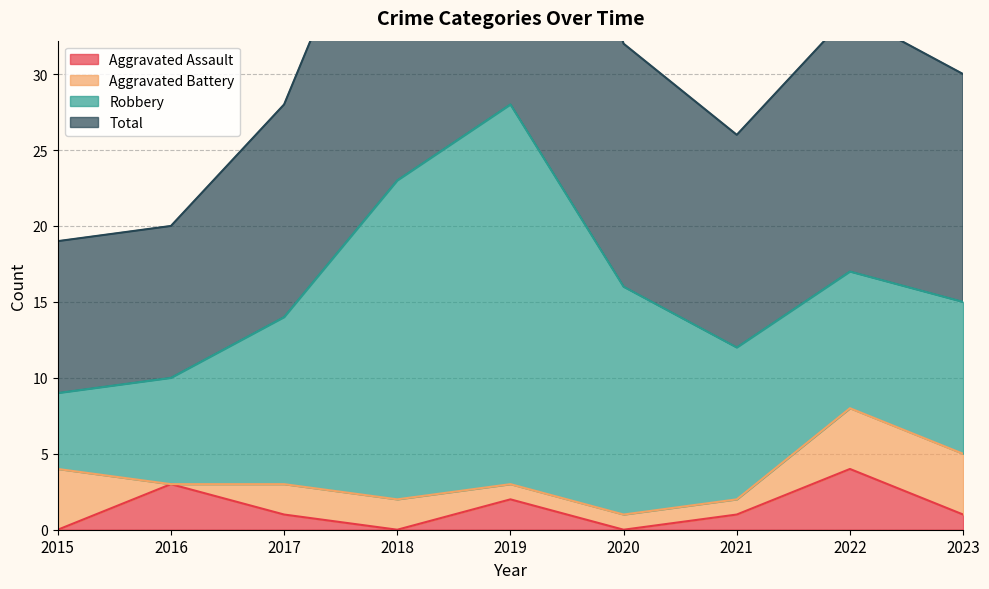

How many data points in Total are above 30?

4